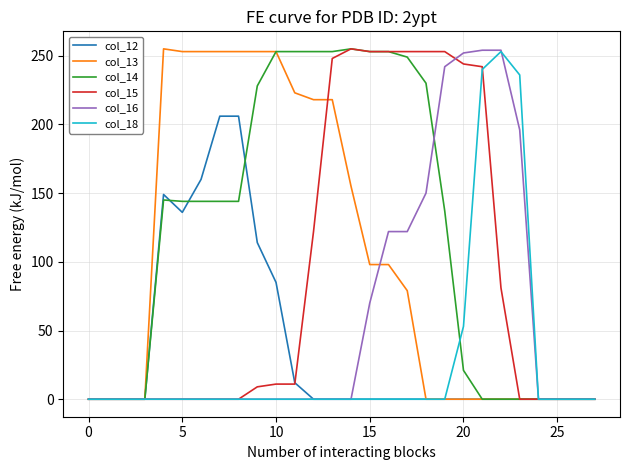

At how many categories does at least one series exceed 51?

20